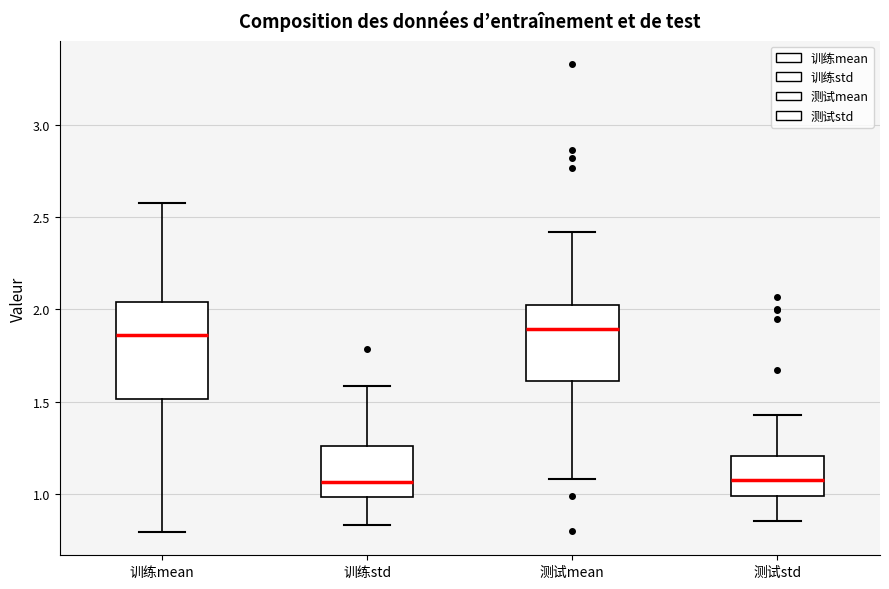

Which box is the tallest, from its lower edge to its upper edge?

训练mean